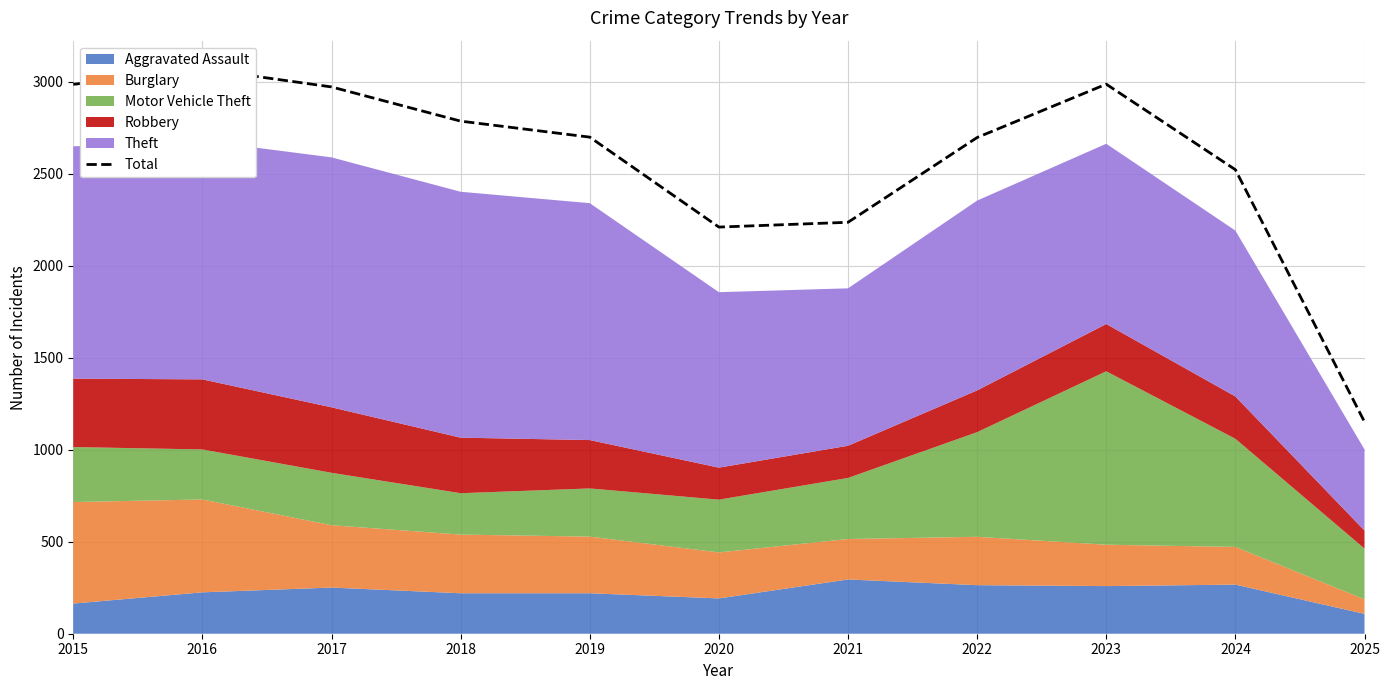

At which category does the data reach its first local peak?

2016